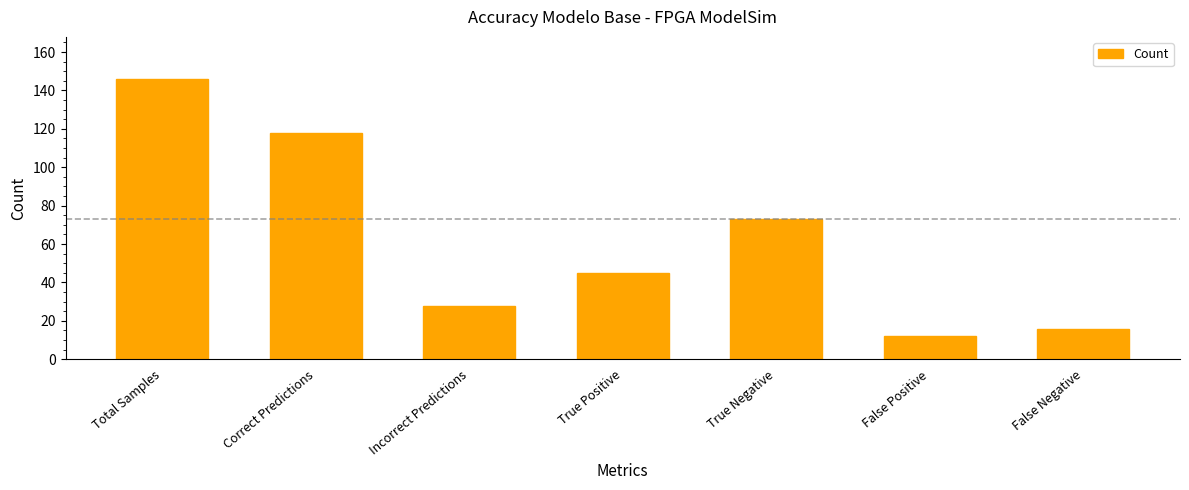

How many data points does each series have?

7